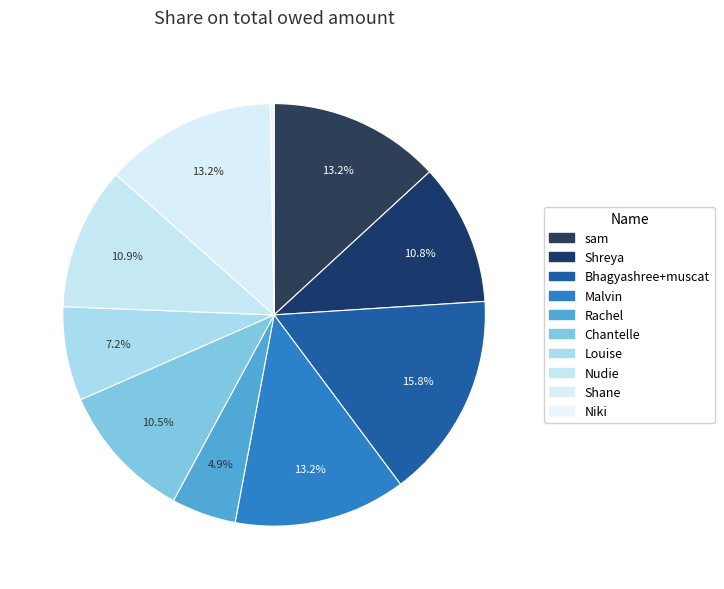

To the nearest percent, what portion does Shane represent?

13%